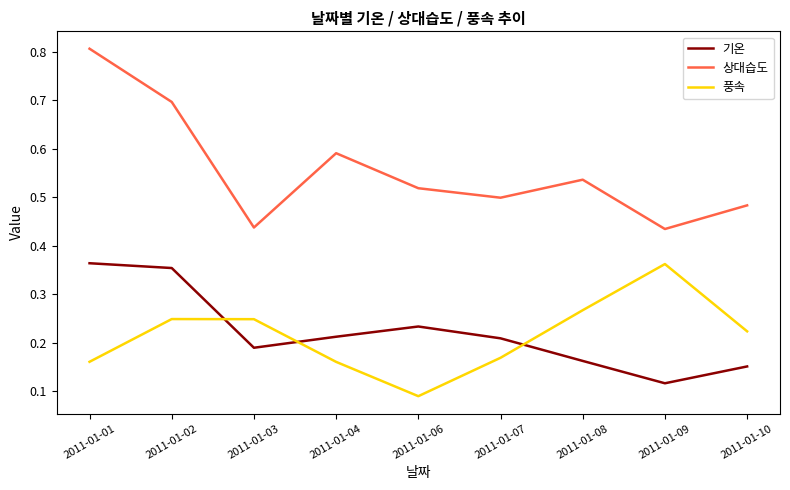

What are all the series names shown in the legend?

기온, 상대습도, 풍속